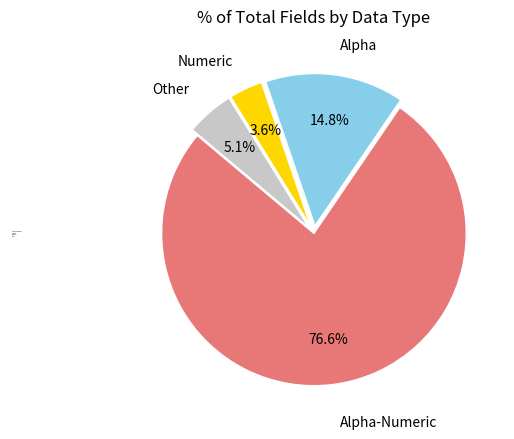

What is the ratio of the value at Alpha to the value at Other?

2.9